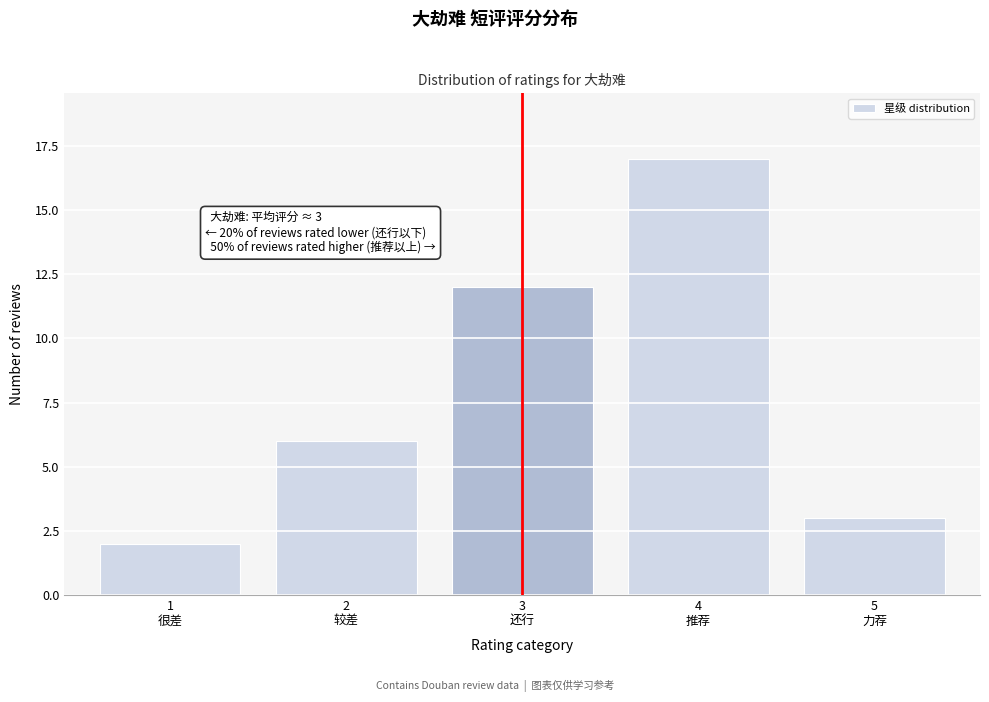

Reading left to right, what are all the values shown in this chart?

2	6	12	17	3